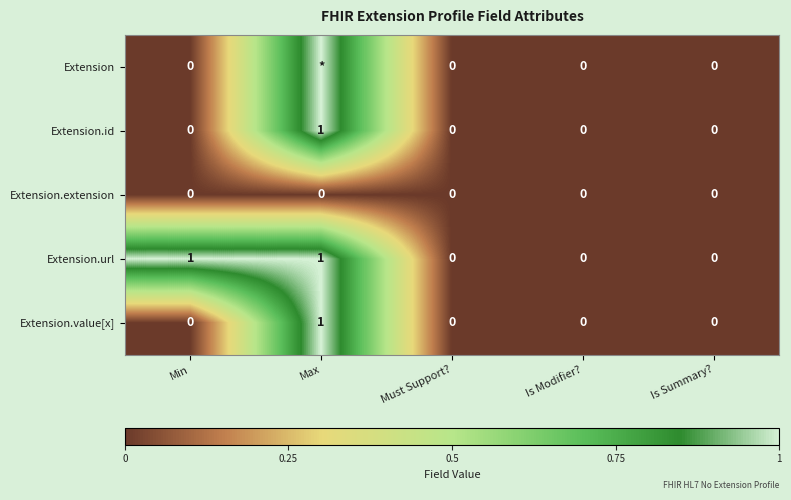

Count the number of data series in this chart.

5